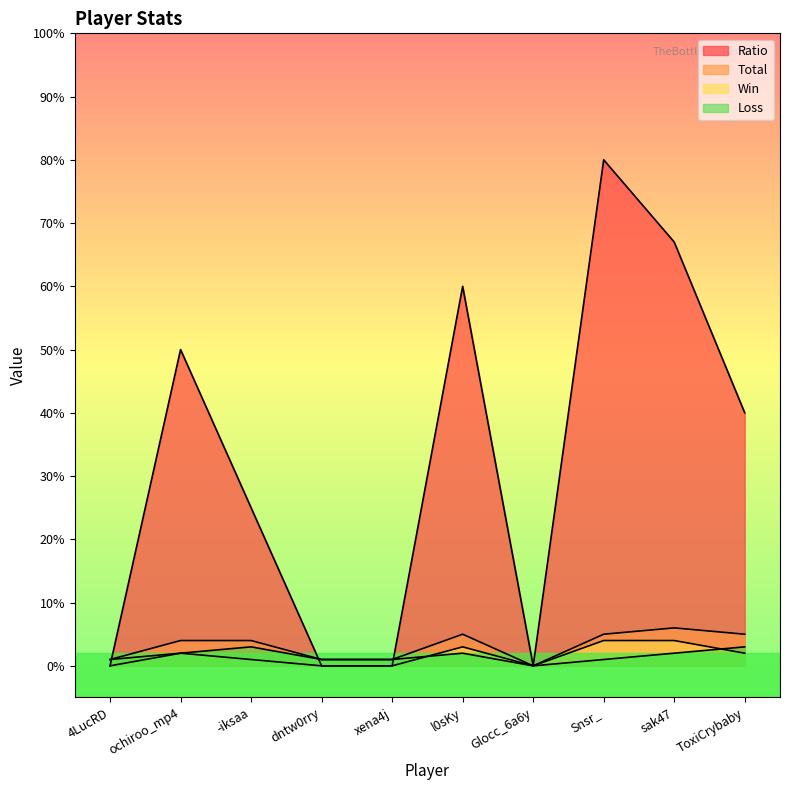

Reading right to left, list all the values displayed in this chart.

Ratio: 40	67	80	0	60	0	0	25	50	0
Total: 5	6	5	0	5	1	1	4	4	1
Win: 2	4	4	0	3	0	0	1	2	0
Loss: 3	2	1	0	2	1	1	3	2	1